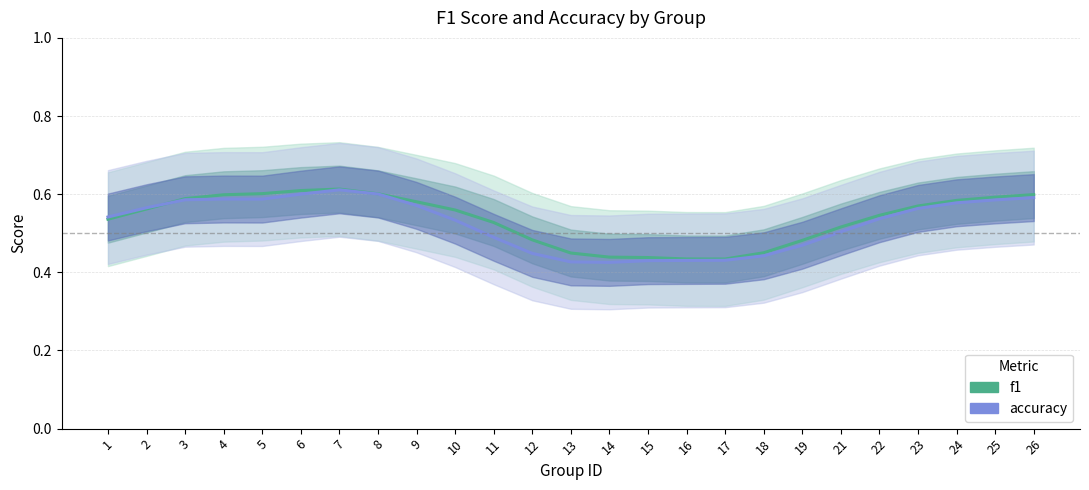

At which category does accuracy reach its first local valley?

5